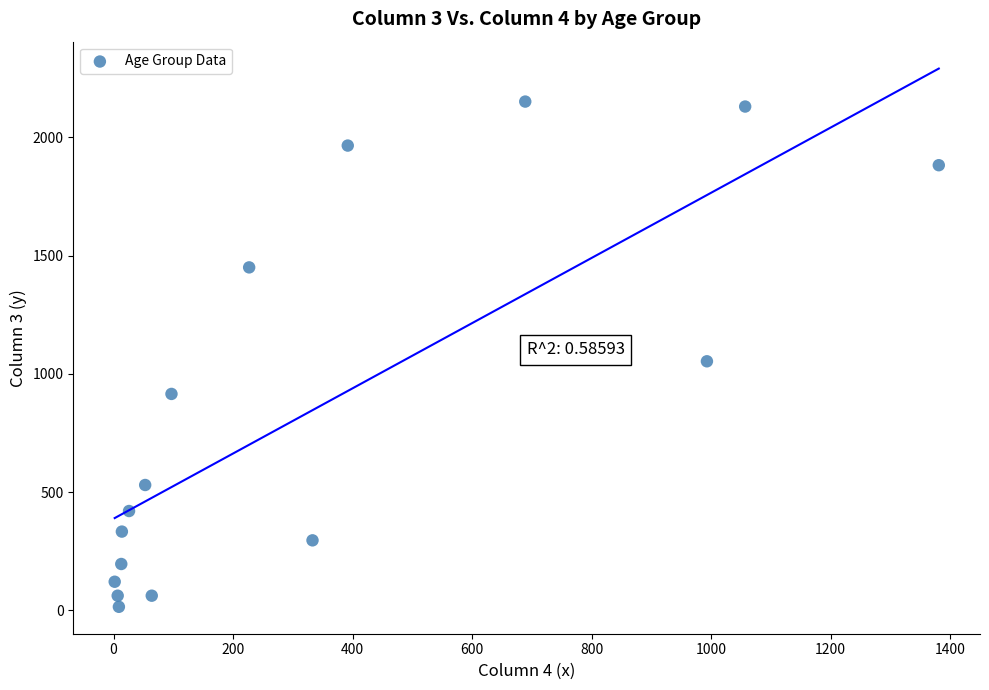

What Y value in the scatter plot is closest to 1083?

1053